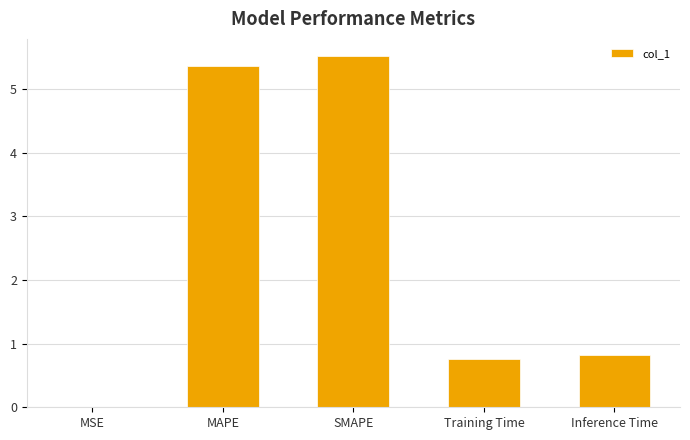

What is the greatest value displayed?

5.5